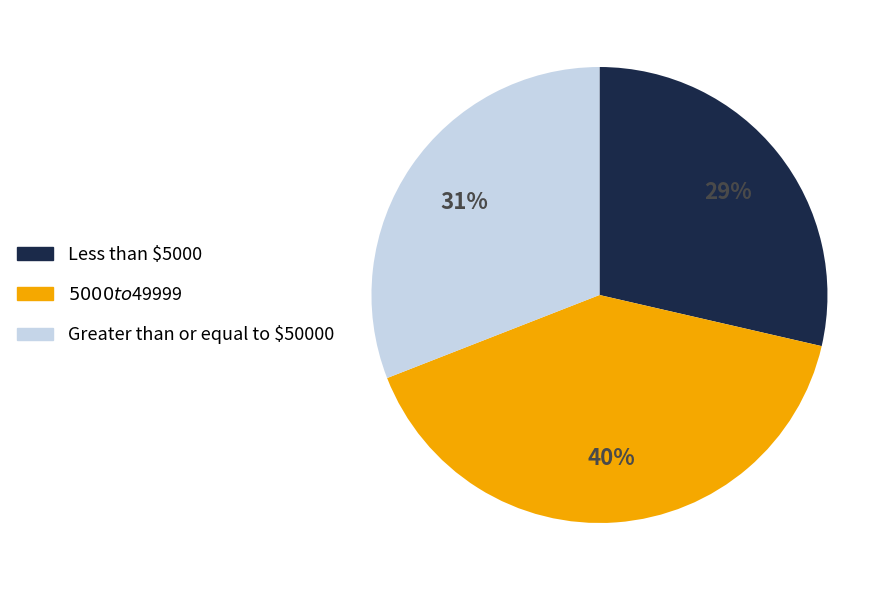

What is the largest slice in the pie chart?

$5000 to $49999